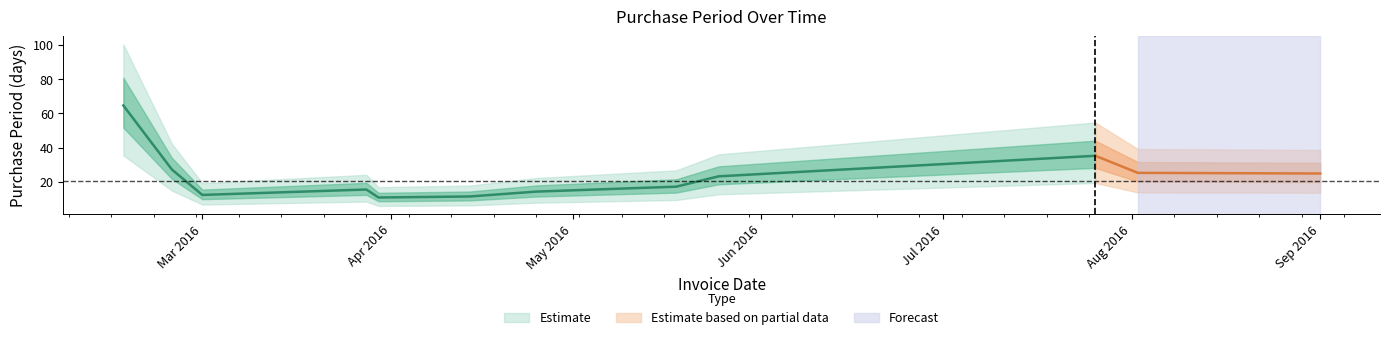

Where is the first local minimum?

2016-03-01